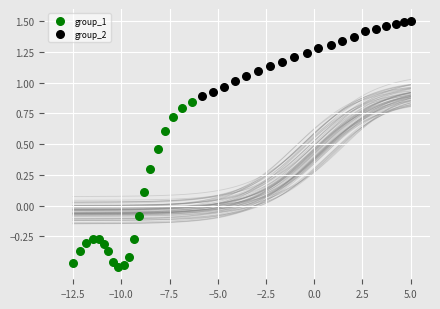

Which series contains the lowest Y value?

group_1